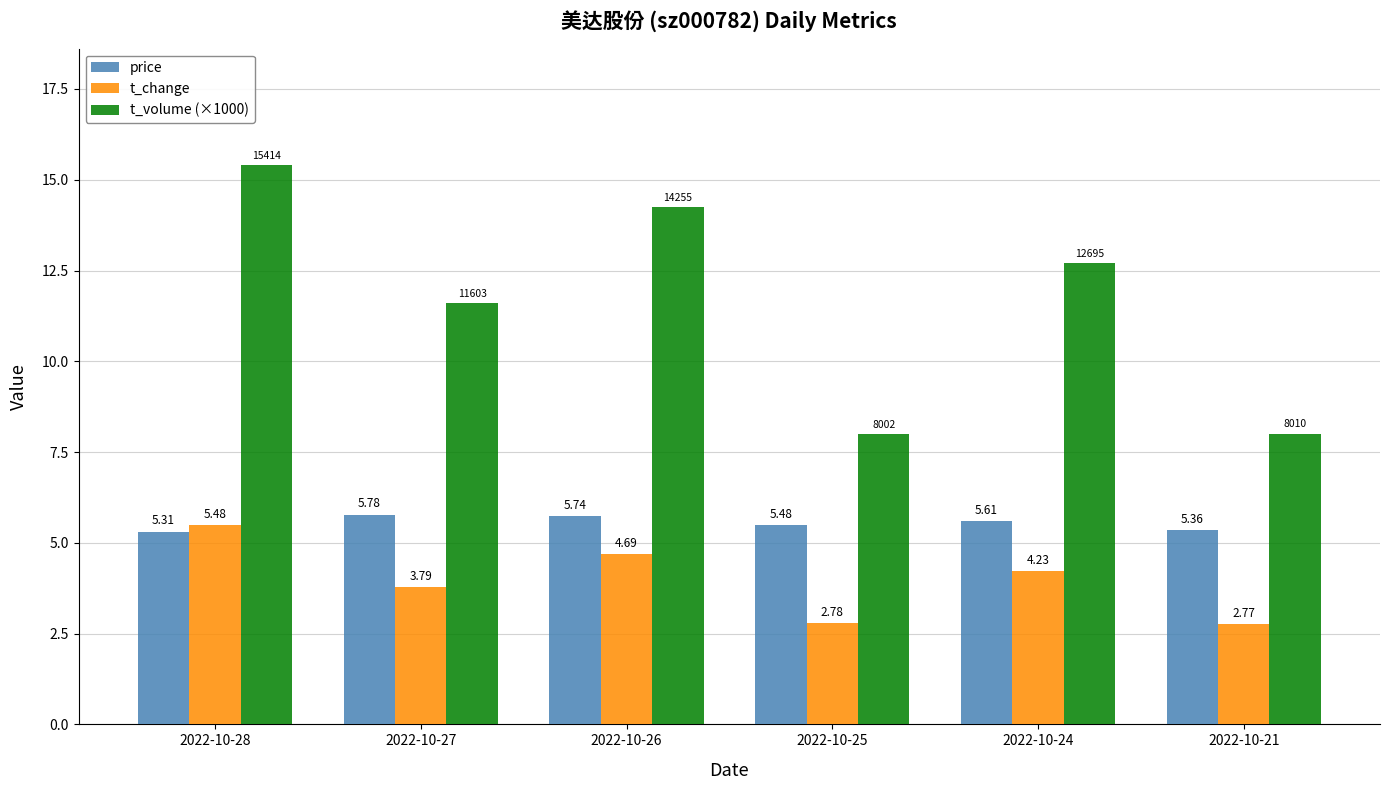

Are the bars horizontal?

No